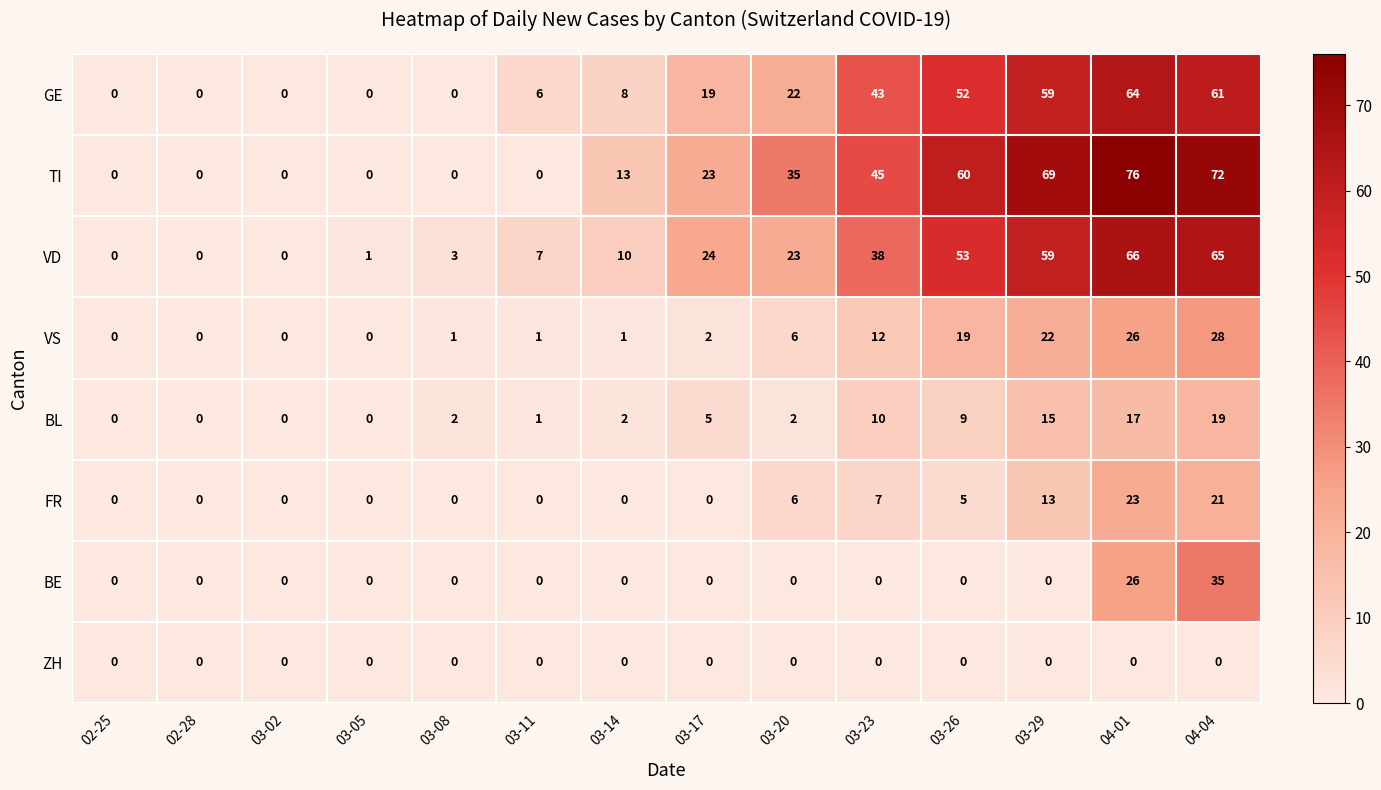

Which series has the largest total across all categories?

TI